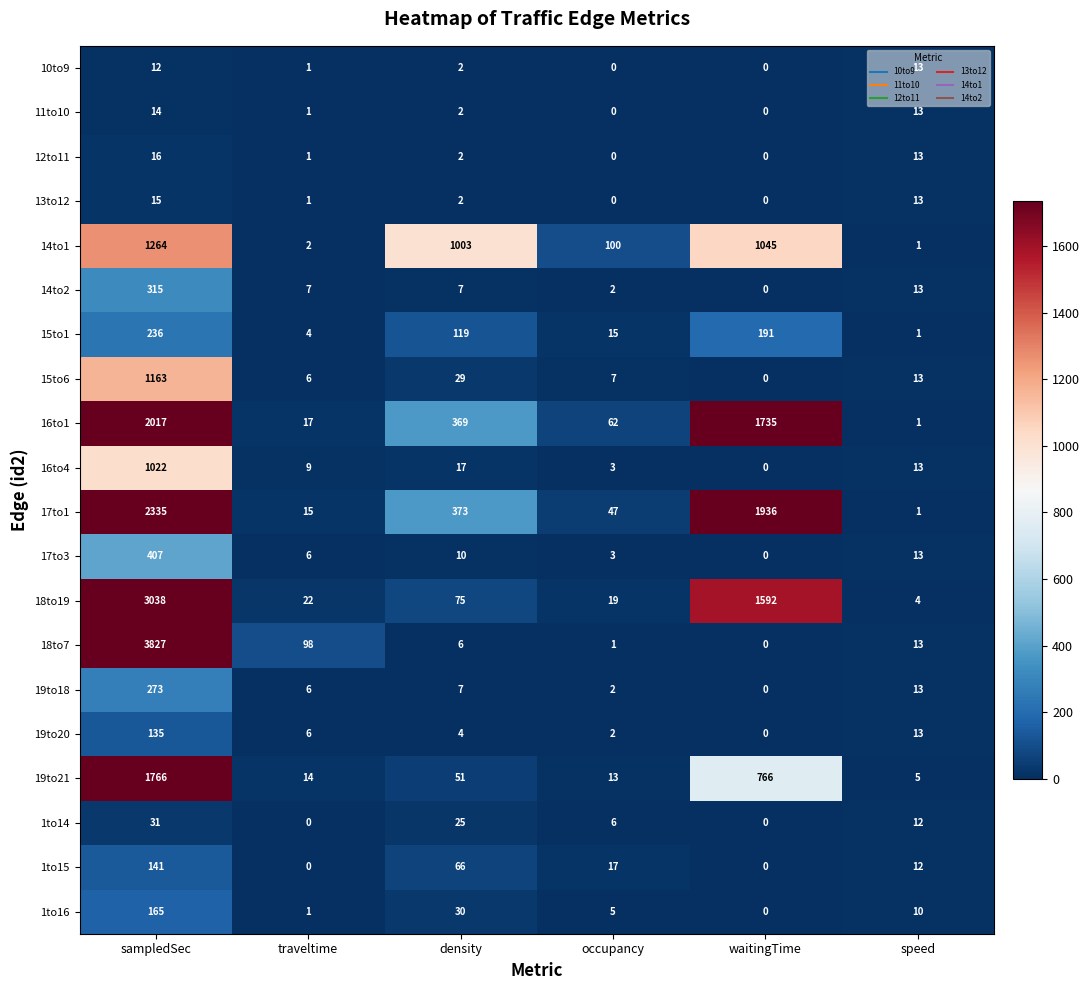

Count the number of data series in this chart.

20